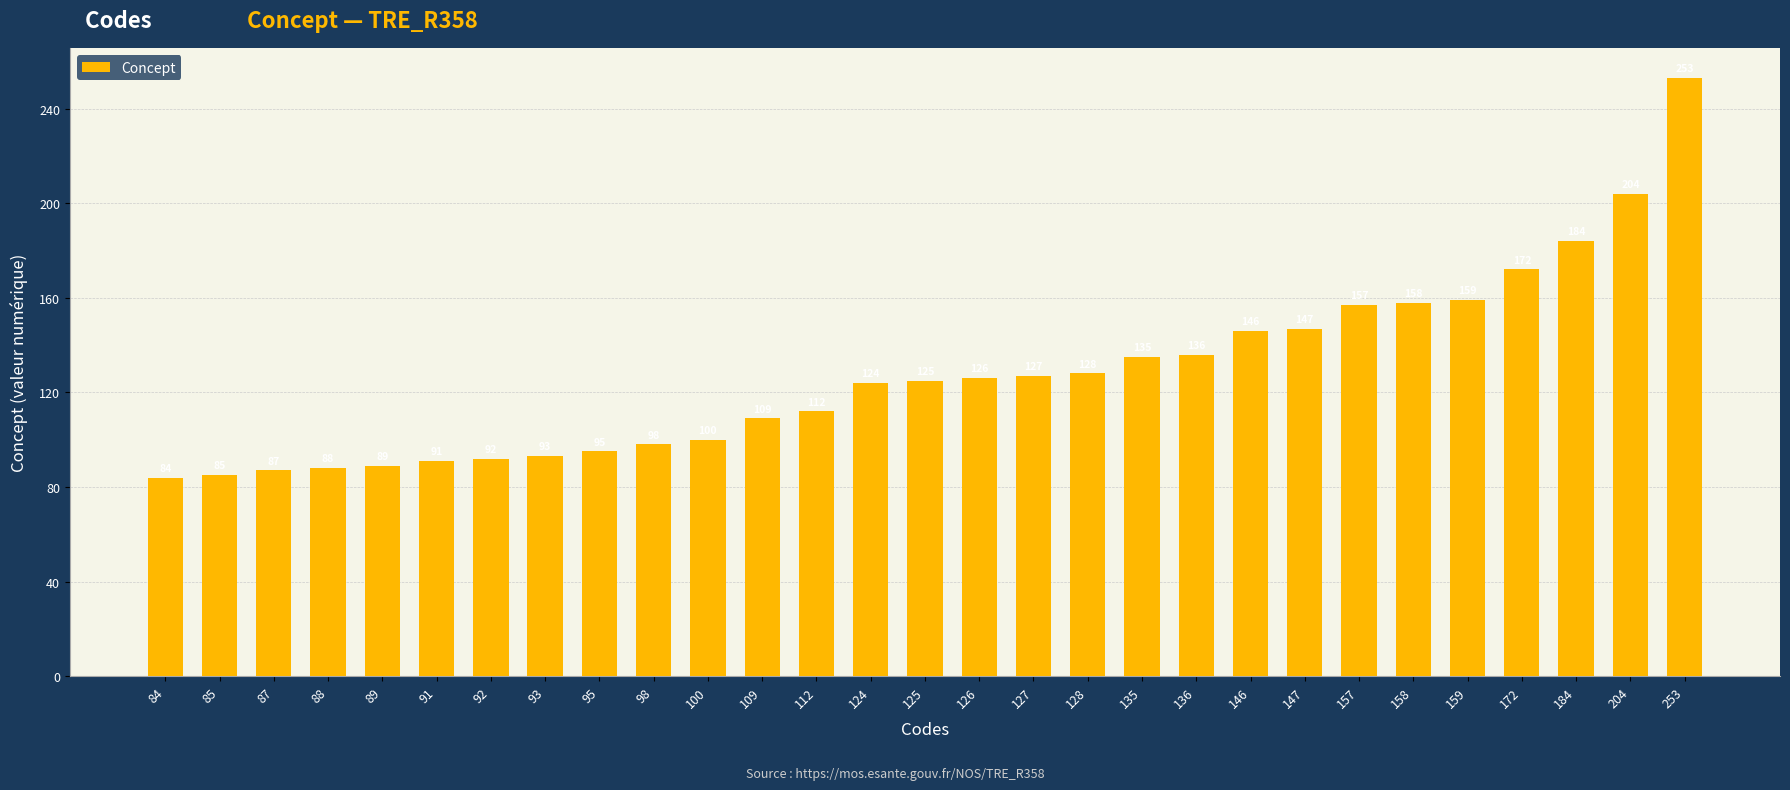

Reading right to left, extract all data points from this chart.

253	204	184	172	159	158	157	147	146	136	135	128	127	126	125	124	112	109	100	98	95	93	92	91	89	88	87	85	84